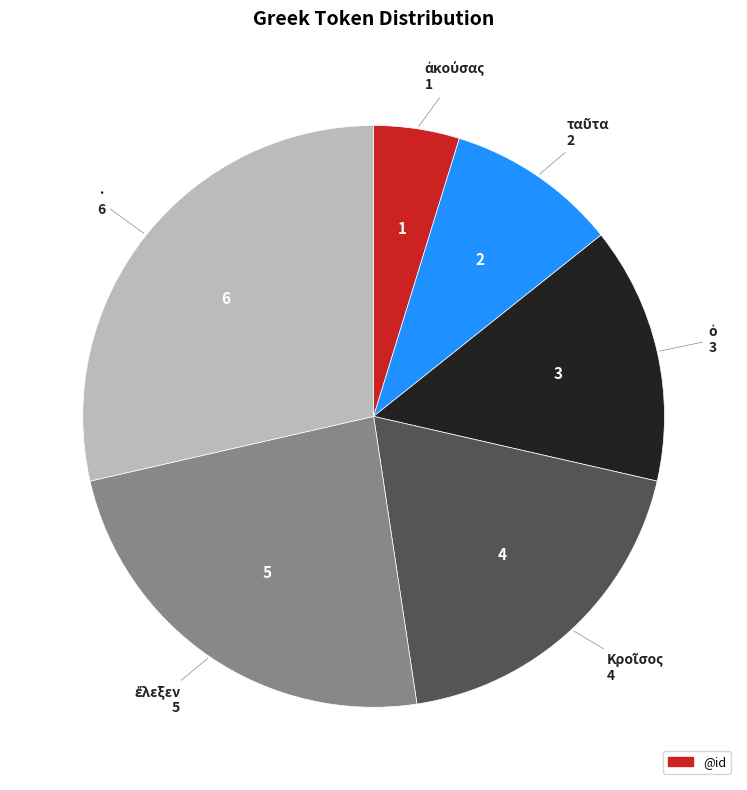

Is there a majority slice in this chart?

No